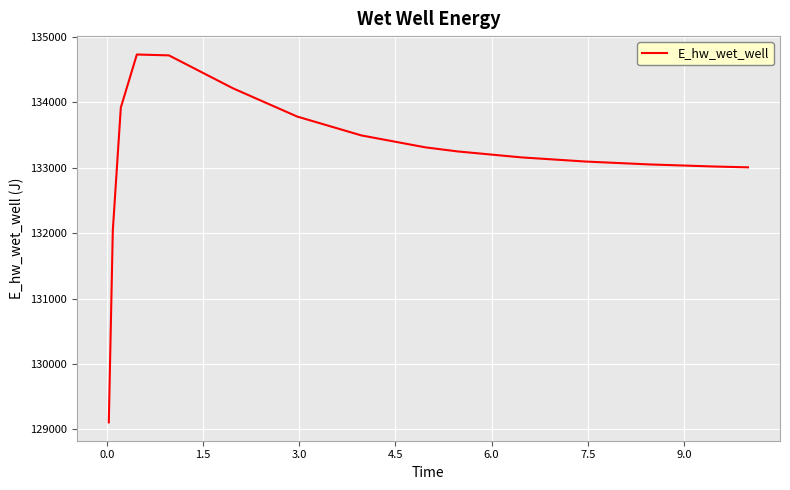

What is the difference between the maximum and minimum values?

5623.4